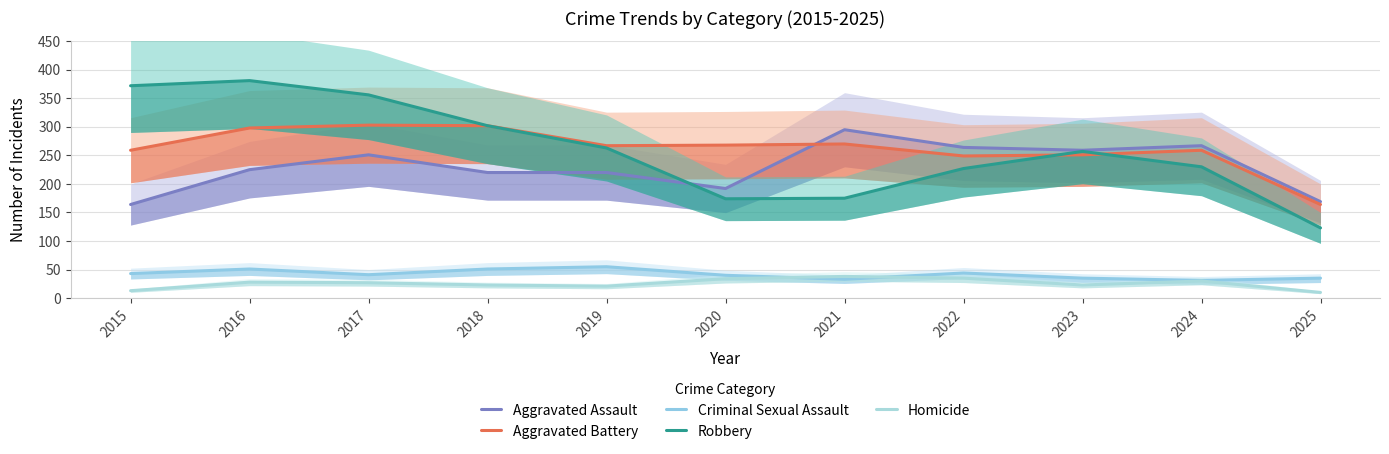

Reading left to right, extract all data points from this chart.

Aggravated Assault: 164	225	251	220	220	192	295	264	259	267	169
Aggravated Battery: 259	298	303	302	267	268	270	249	251	259	164
Criminal Sexual Assault: 43	51	41	51	55	40	33	44	35	31	35
Robbery: 372	381	356	302	263	174	175	227	257	230	123
Homicide: 13	28	27	23	21	34	38	35	23	30	10